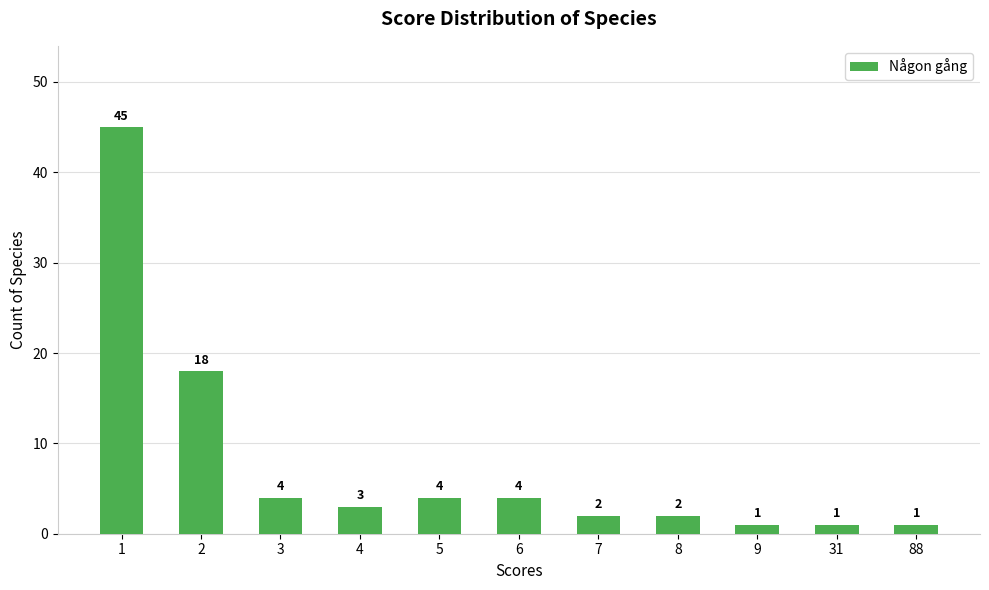

Reading left to right, extract all data points from this chart.

1=45	2=18	3=4	4=3	5=4	6=4	7=2	8=2	9=1	31=1	88=1